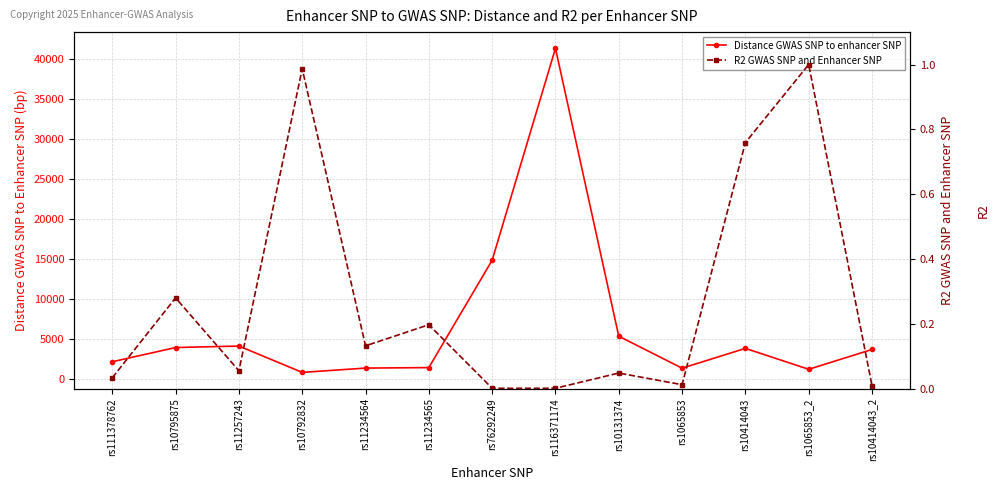

Is this an area chart (filled region under the line)?

No